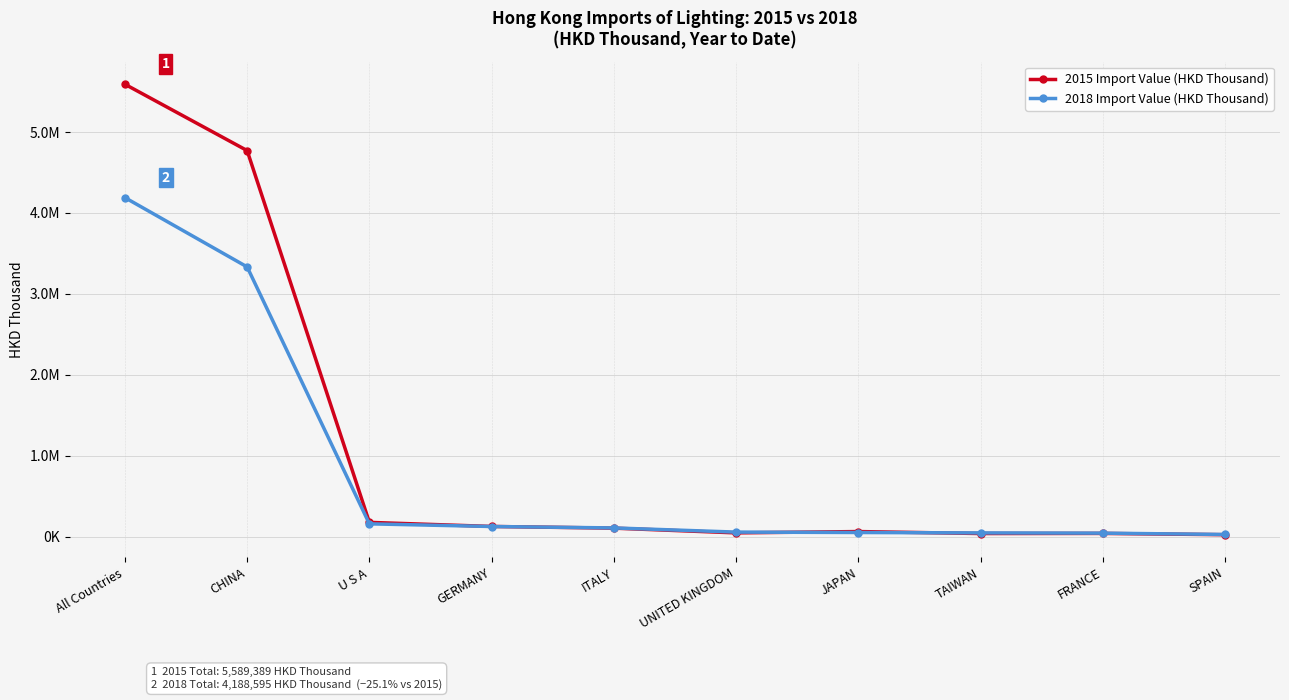

After their last crossing, which series has the higher values: 2018 Import Value (HKD Thousand) or 2015 Import Value (HKD Thousand)?

2018 Import Value (HKD Thousand)